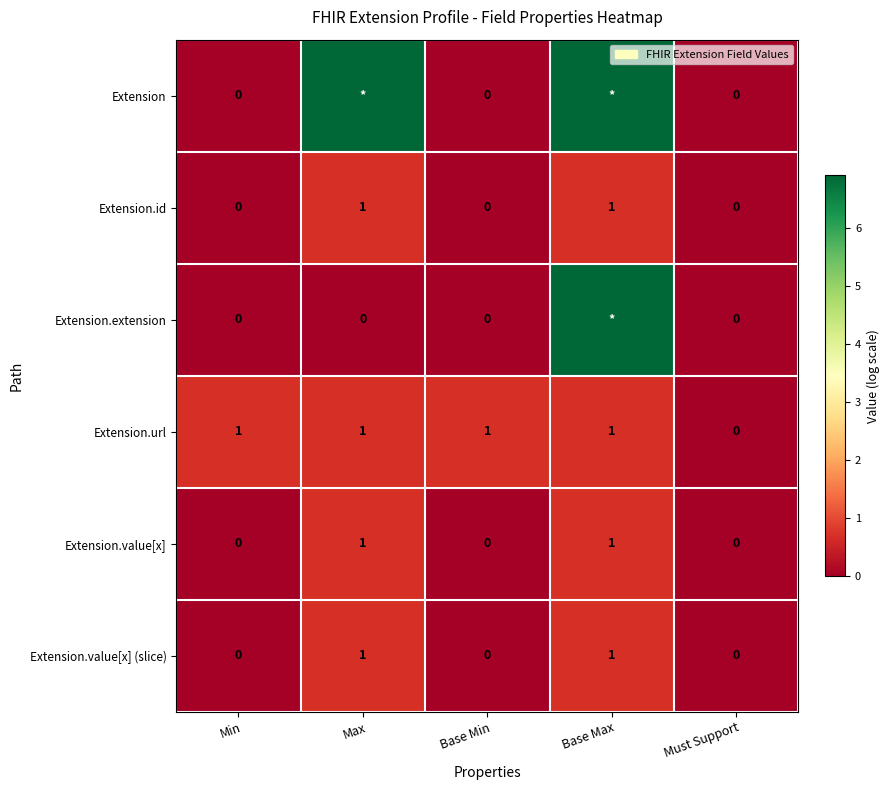

Which series changed the most between Base Min and Must Support?

Extension.url